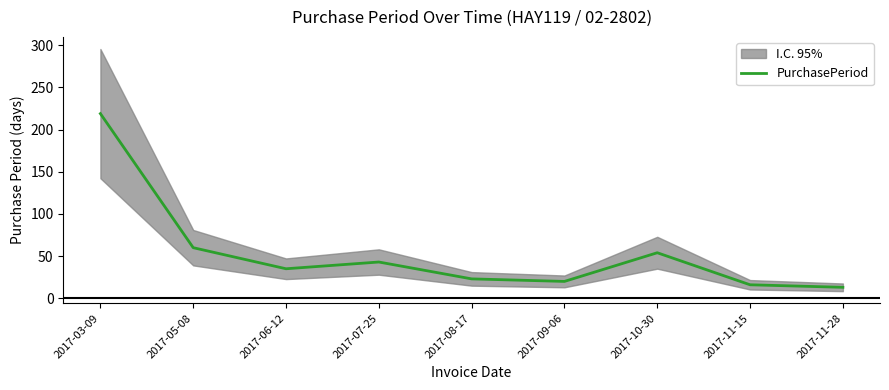

Is it true that the value at 2017-07-25 is 72?

False